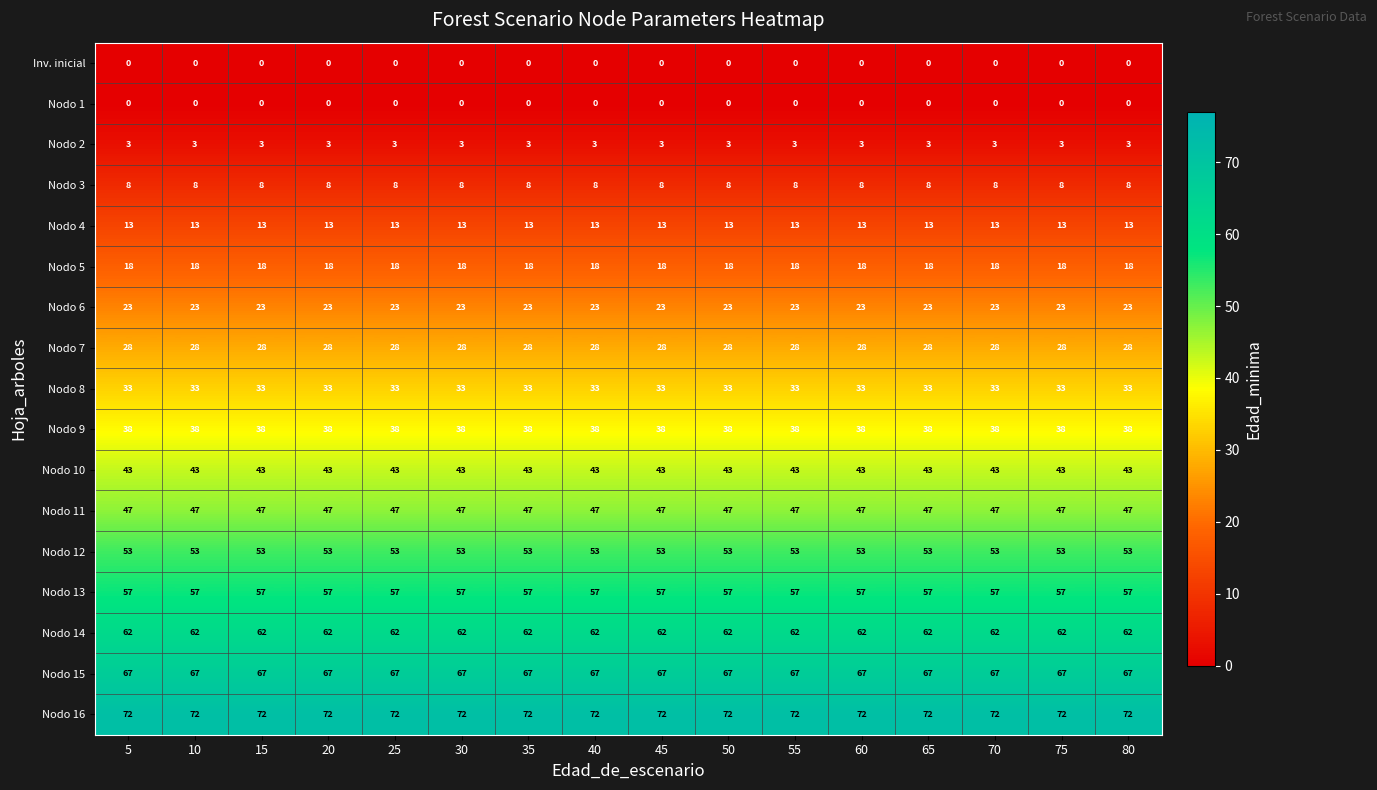

What is the maximum value for Nodo 15?

67